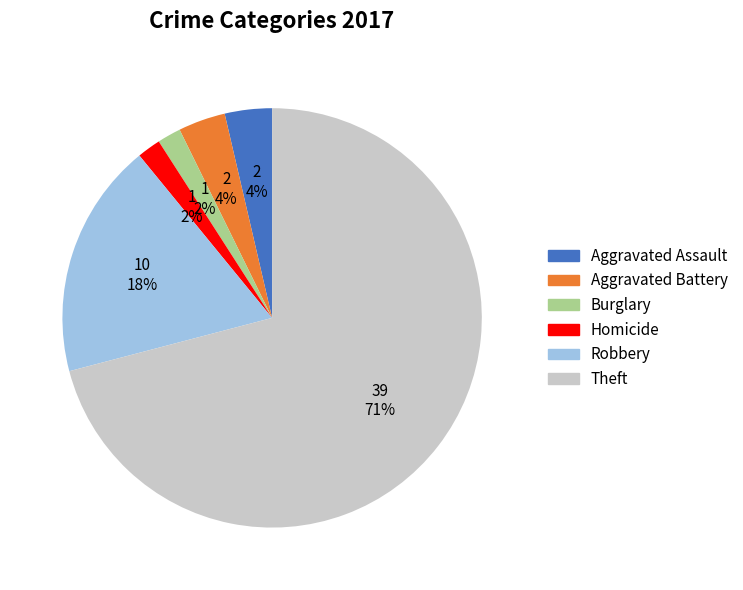

To the nearest percent, what is the average slice percentage?

17%